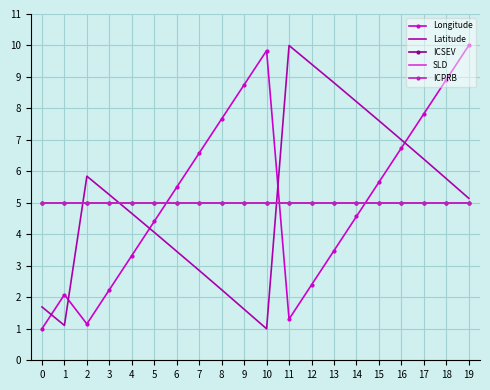

What is the value of the Longitude point at the 2nd from the left?

2.1